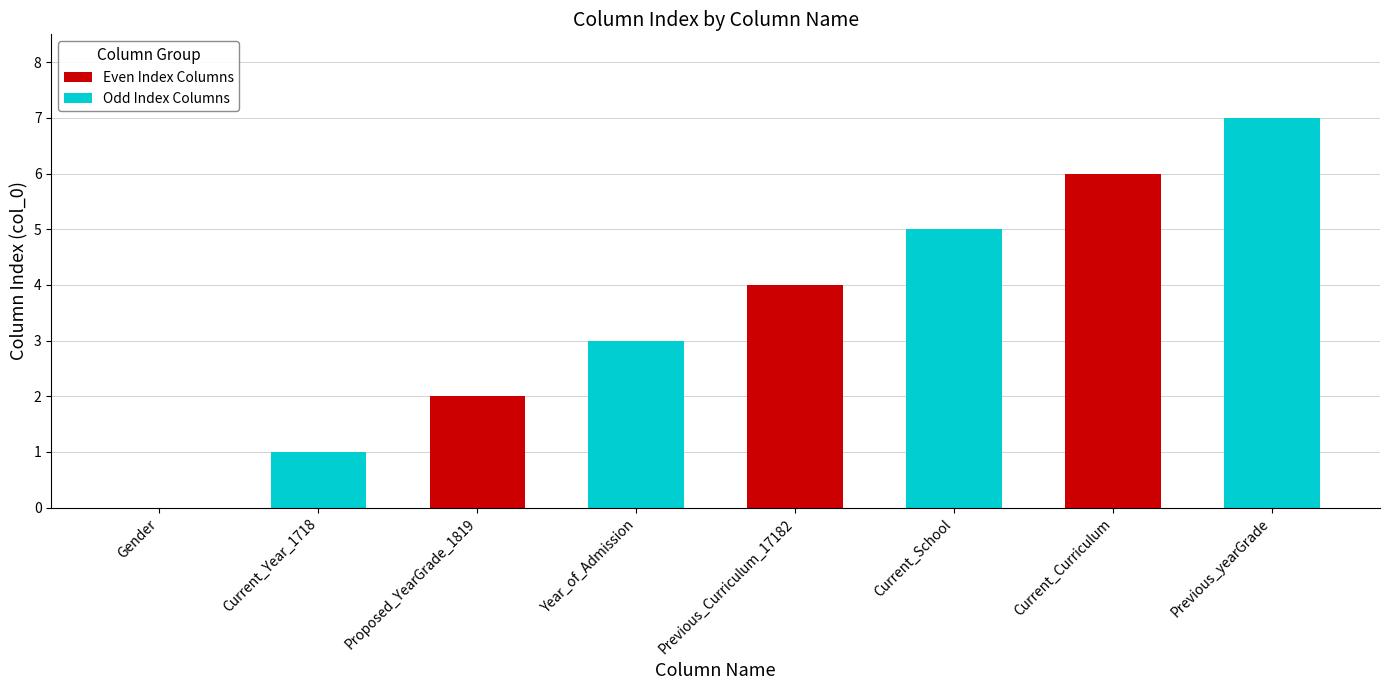

At which category is the sum across all series the highest?

Current_Curriculum